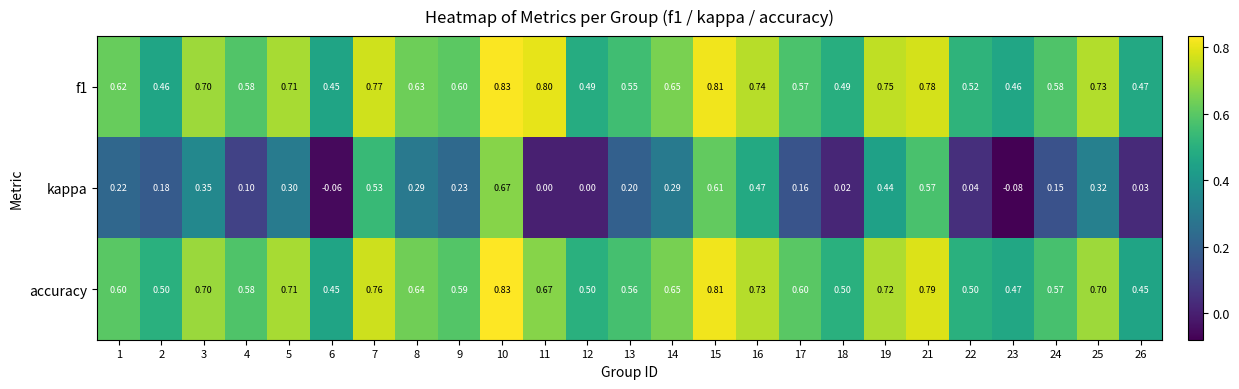

How many categories are shown in the chart?

25